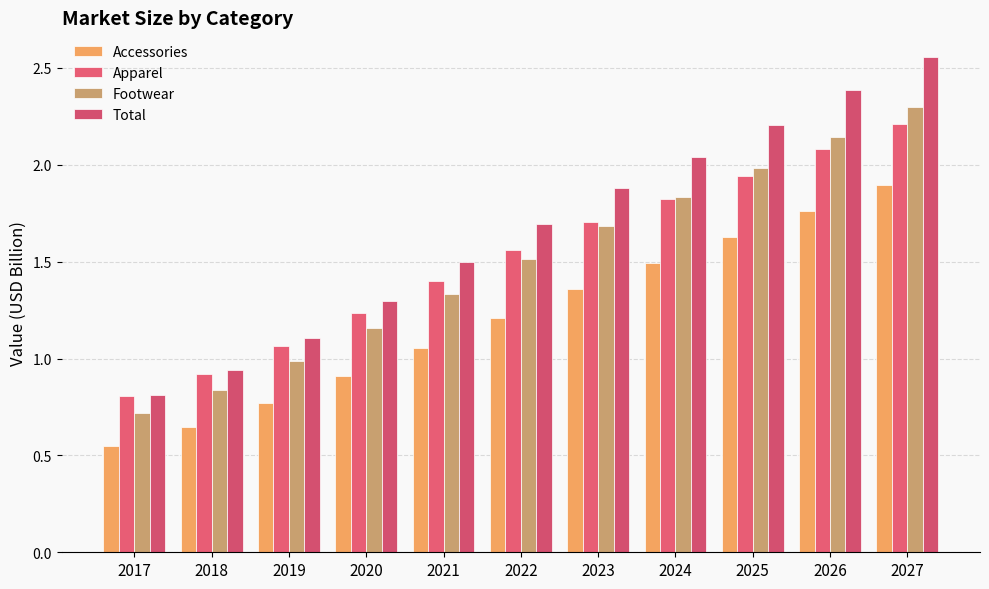

What is the highest value of the Apparel series?

2.2